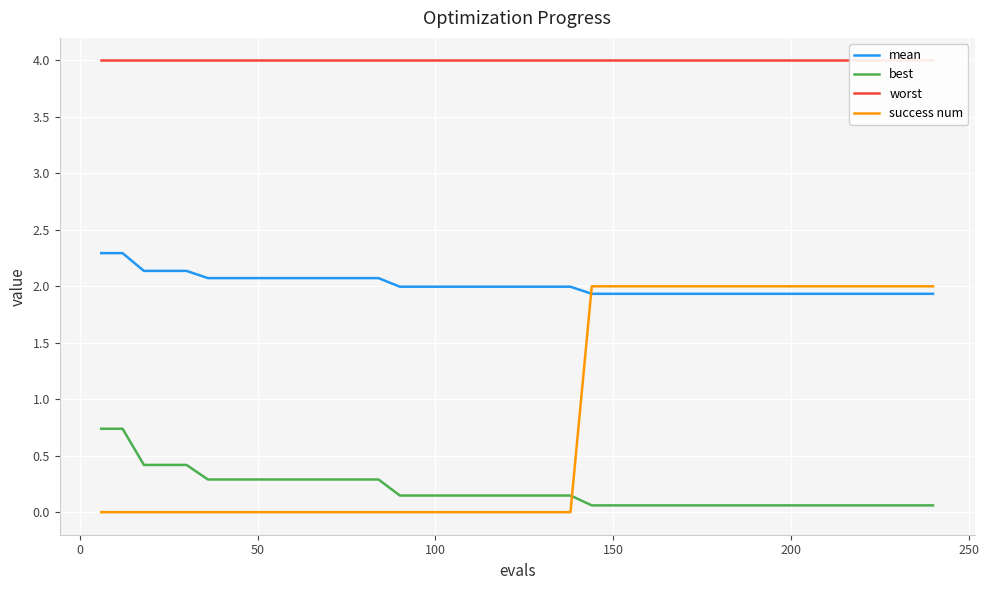

True or false: best and mean cross at least once.

False